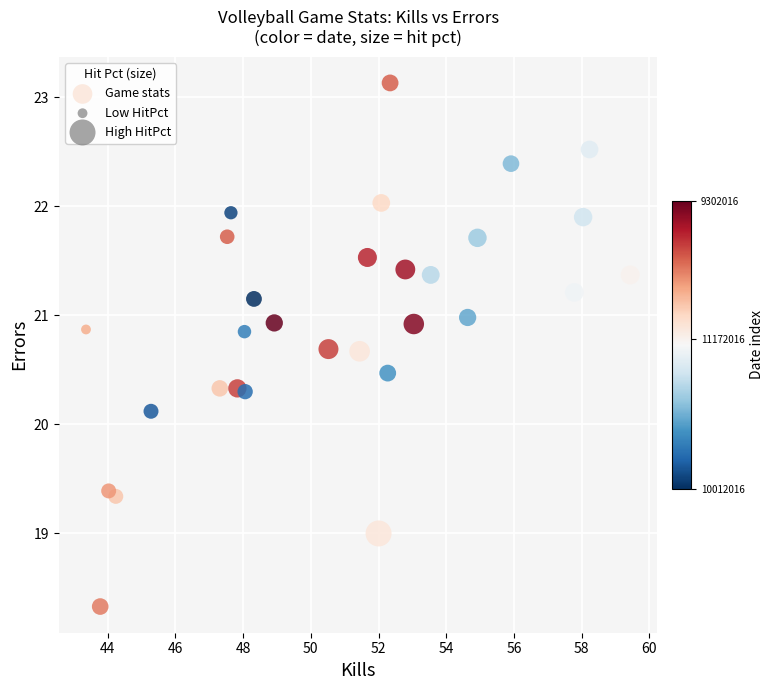

What Y value in the scatter plot is closest to 20?

20.1